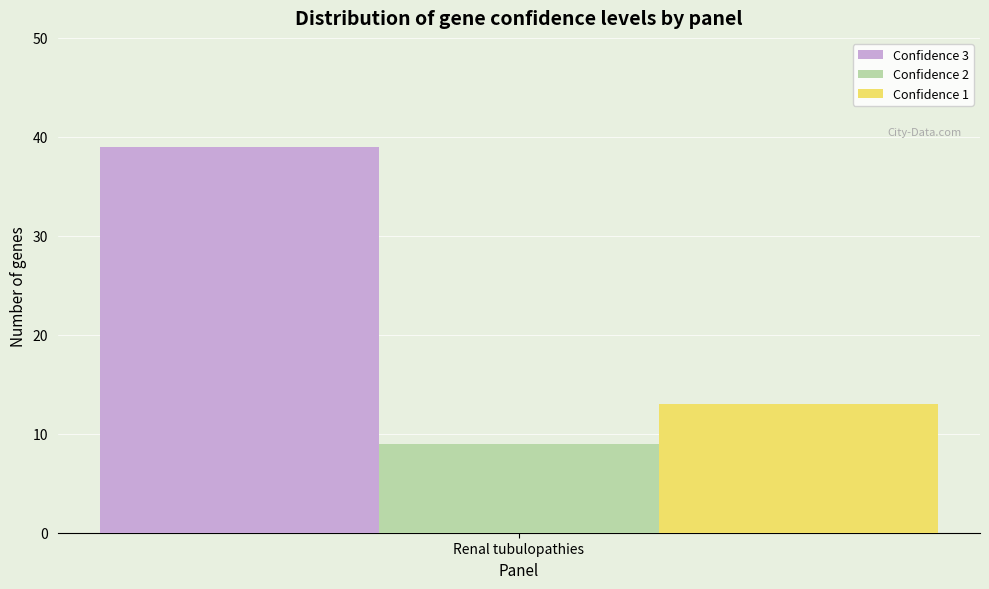

How many data points does each series have?

1